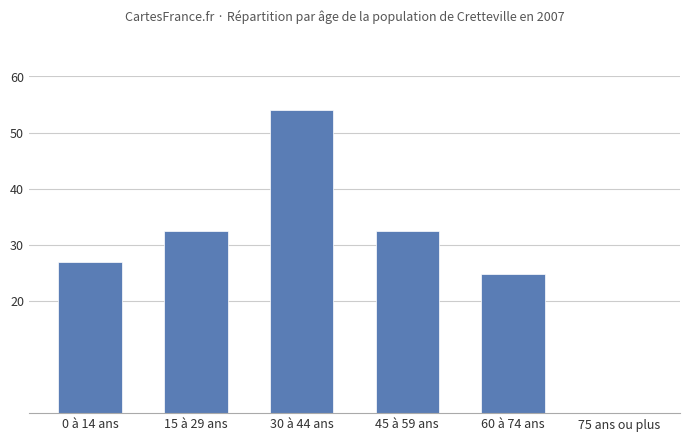

The chart shows a value of 75.3 at 30 à 44 ans. True or false?

False